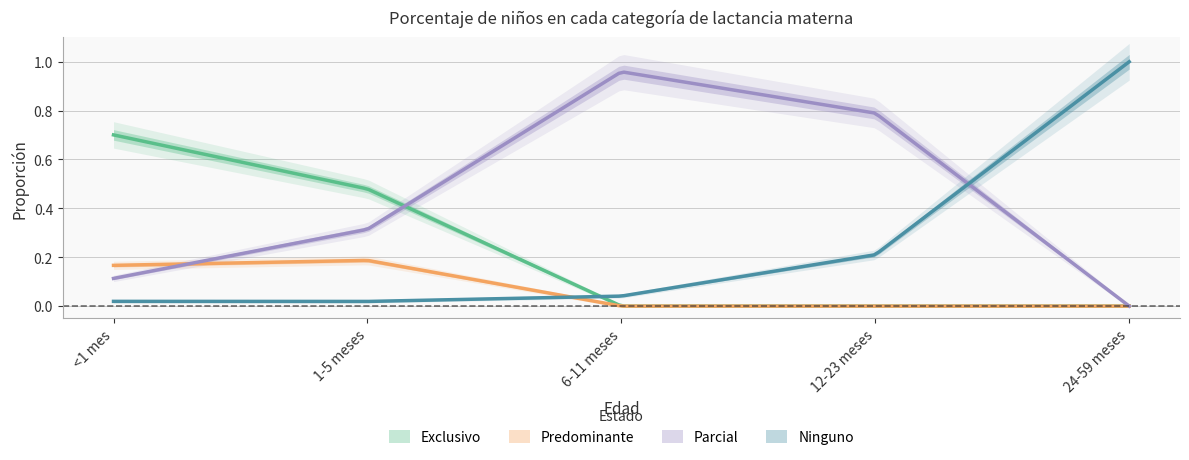

At how many categories does at least one series exceed 0?

5